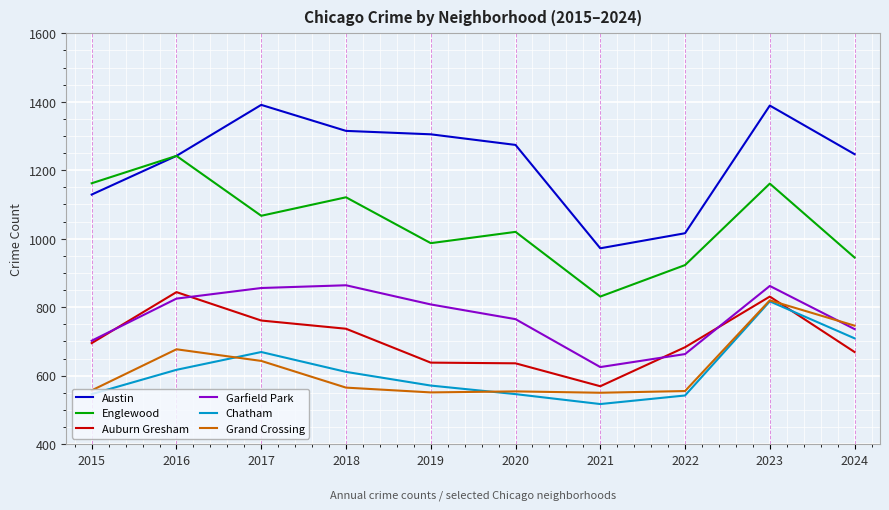

What is the difference between the second highest and minimum values in the Auburn Gresham series?

262